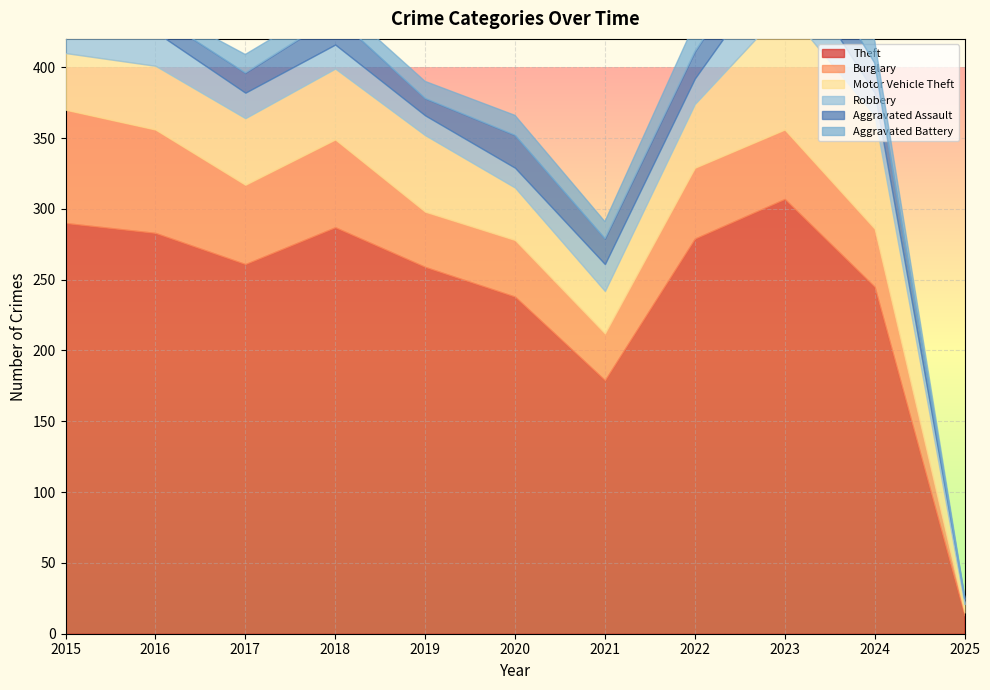

Reading right to left, list all the values displayed in this chart.

Theft: 2025=13	2024=245	2023=307	2022=279	2021=179	2020=238	2019=259	2018=287	2017=261	2016=283	2015=290
Burglary: 2025=2	2024=41	2023=49	2022=50	2021=33	2020=40	2019=39	2018=62	2017=56	2016=73	2015=80
Motor Vehicle Theft: 2025=6	2024=80	2023=86	2022=45	2021=30	2020=37	2019=54	2018=50	2017=47	2016=45	2015=40
Robbery: 2025=4	2024=16	2023=39	2022=18	2021=19	2020=14	2019=14	2018=17	2017=18	2016=24	2015=24
Aggravated Assault: 2025=0	2024=21	2023=26	2022=19	2021=18	2020=23	2019=12	2018=20	2017=14	2016=12	2015=11
Aggravated Battery: 2025=2	2024=16	2023=23	2022=20	2021=12	2020=14	2019=12	2018=11	2017=13	2016=6	2015=8